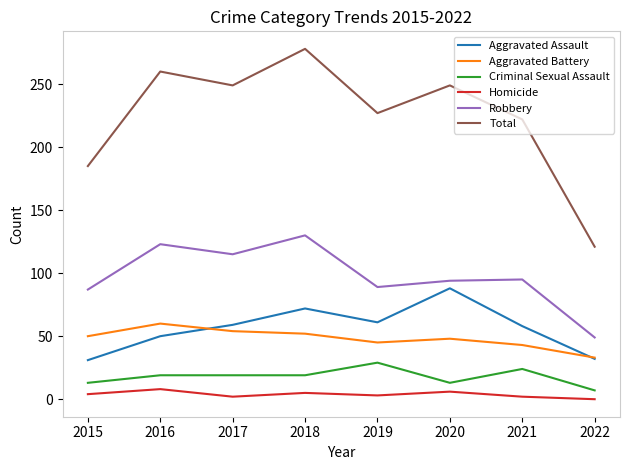

Rank the series at 2021 from highest to lowest value.

Total, Robbery, Aggravated Assault, Aggravated Battery, Criminal Sexual Assault, Homicide